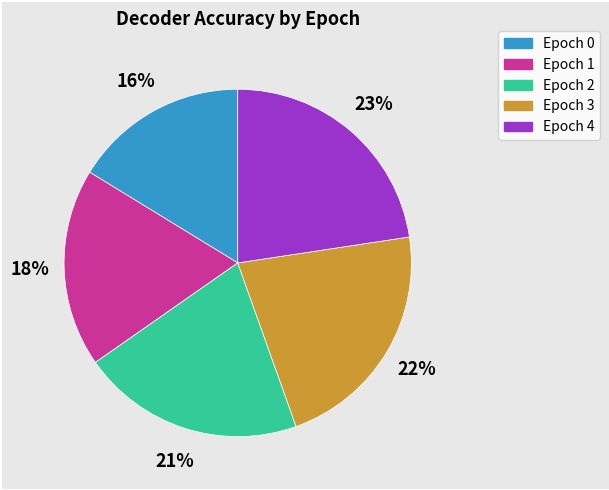

How many slices are in this pie chart?

5